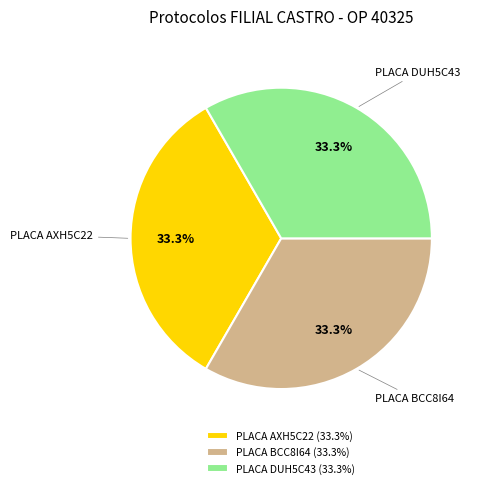

Approximately how many times larger is the value at PLACA DUH5C43 (33.3%) compared to PLACA BCC8I64 (33.3%)?

1.0